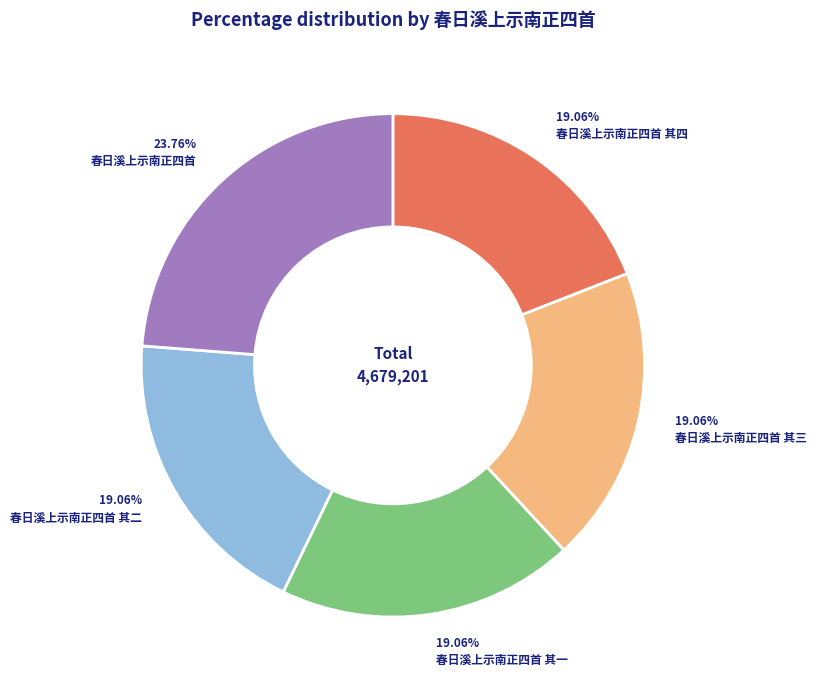

What percentage do 春日溪上示南正四首 其二 and 春日溪上示南正四首 together represent?

42.8%